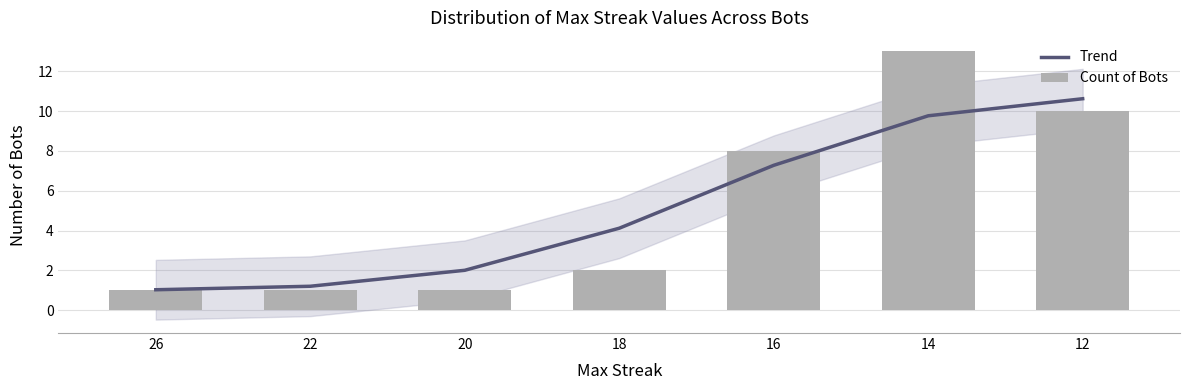

Is it true that Trend equals 4.1 at 18?

True